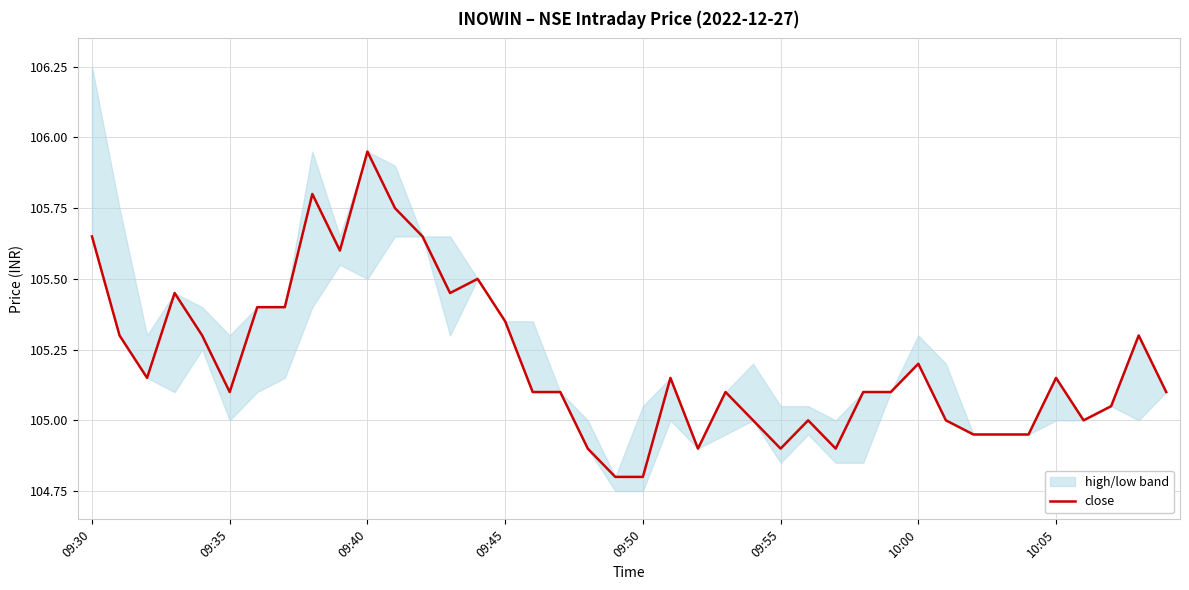

What is the value of the 20th point from the left?

104.8